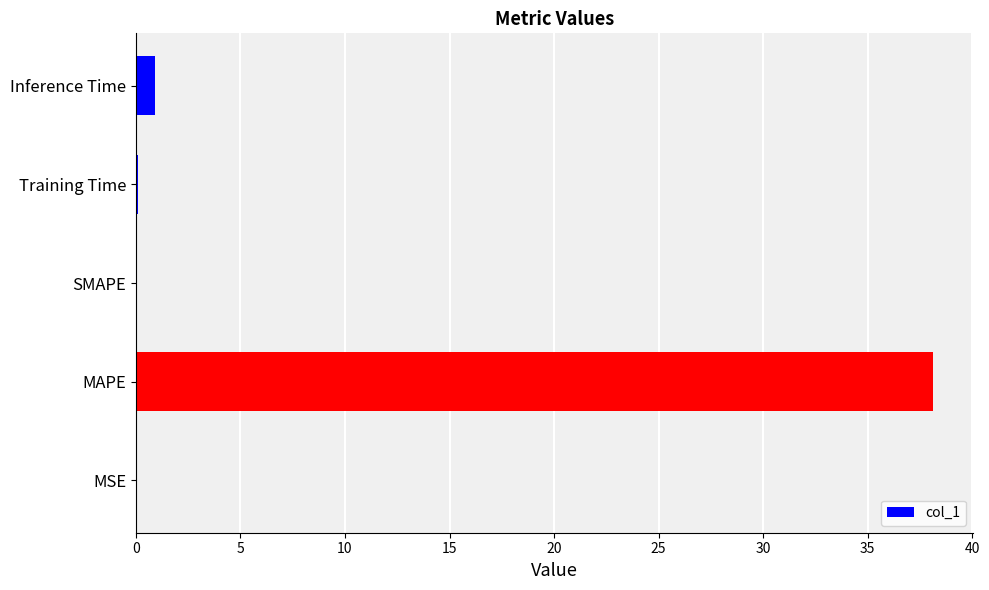

True or false: the data shows 0.0 at SMAPE.

True